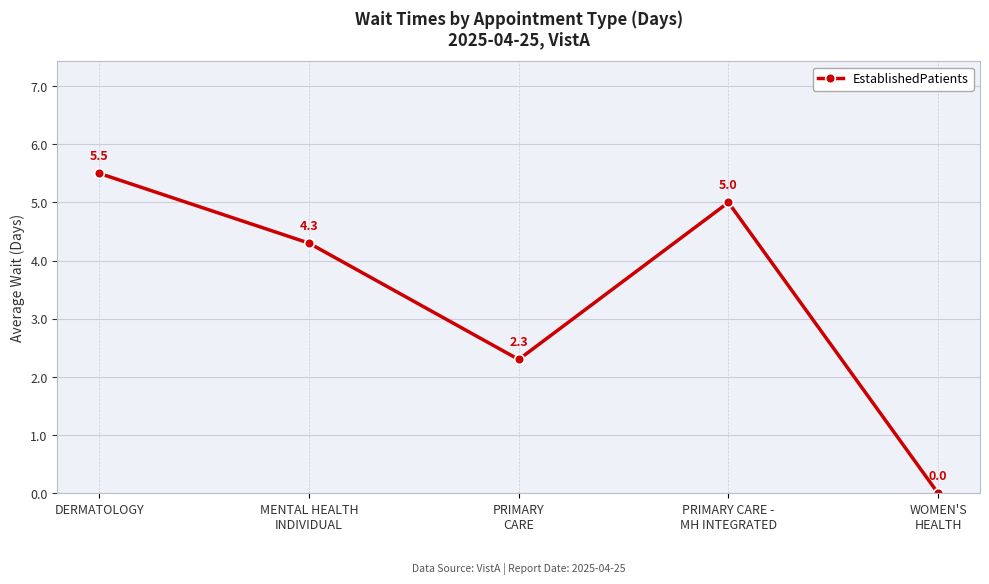

What is the average value?

3.4